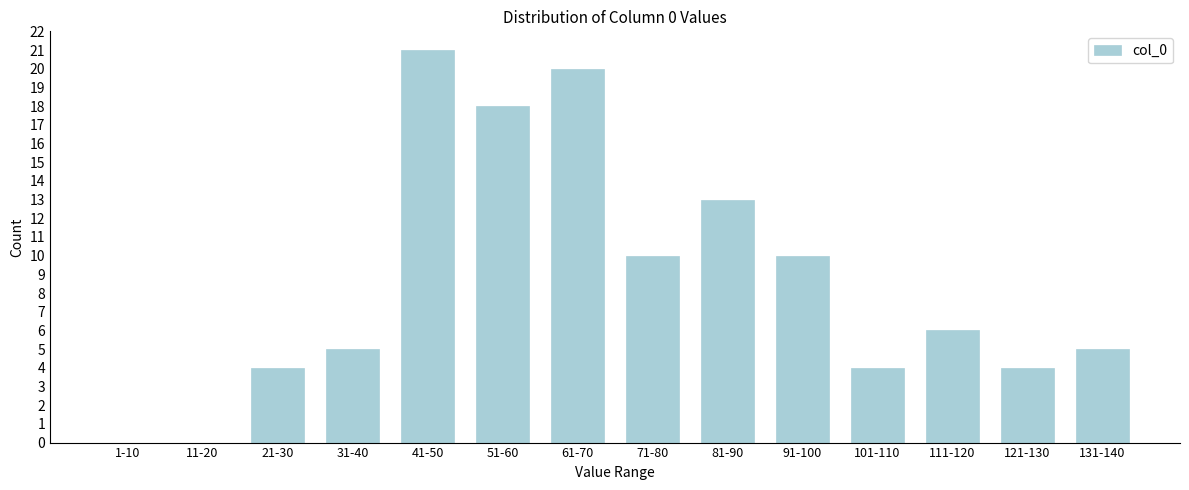

Reading right to left, what are all the values shown in this chart?

131-140=5	121-130=4	111-120=6	101-110=4	91-100=10	81-90=13	71-80=10	61-70=20	51-60=18	41-50=21	31-40=5	21-30=4	11-20=0	1-10=0